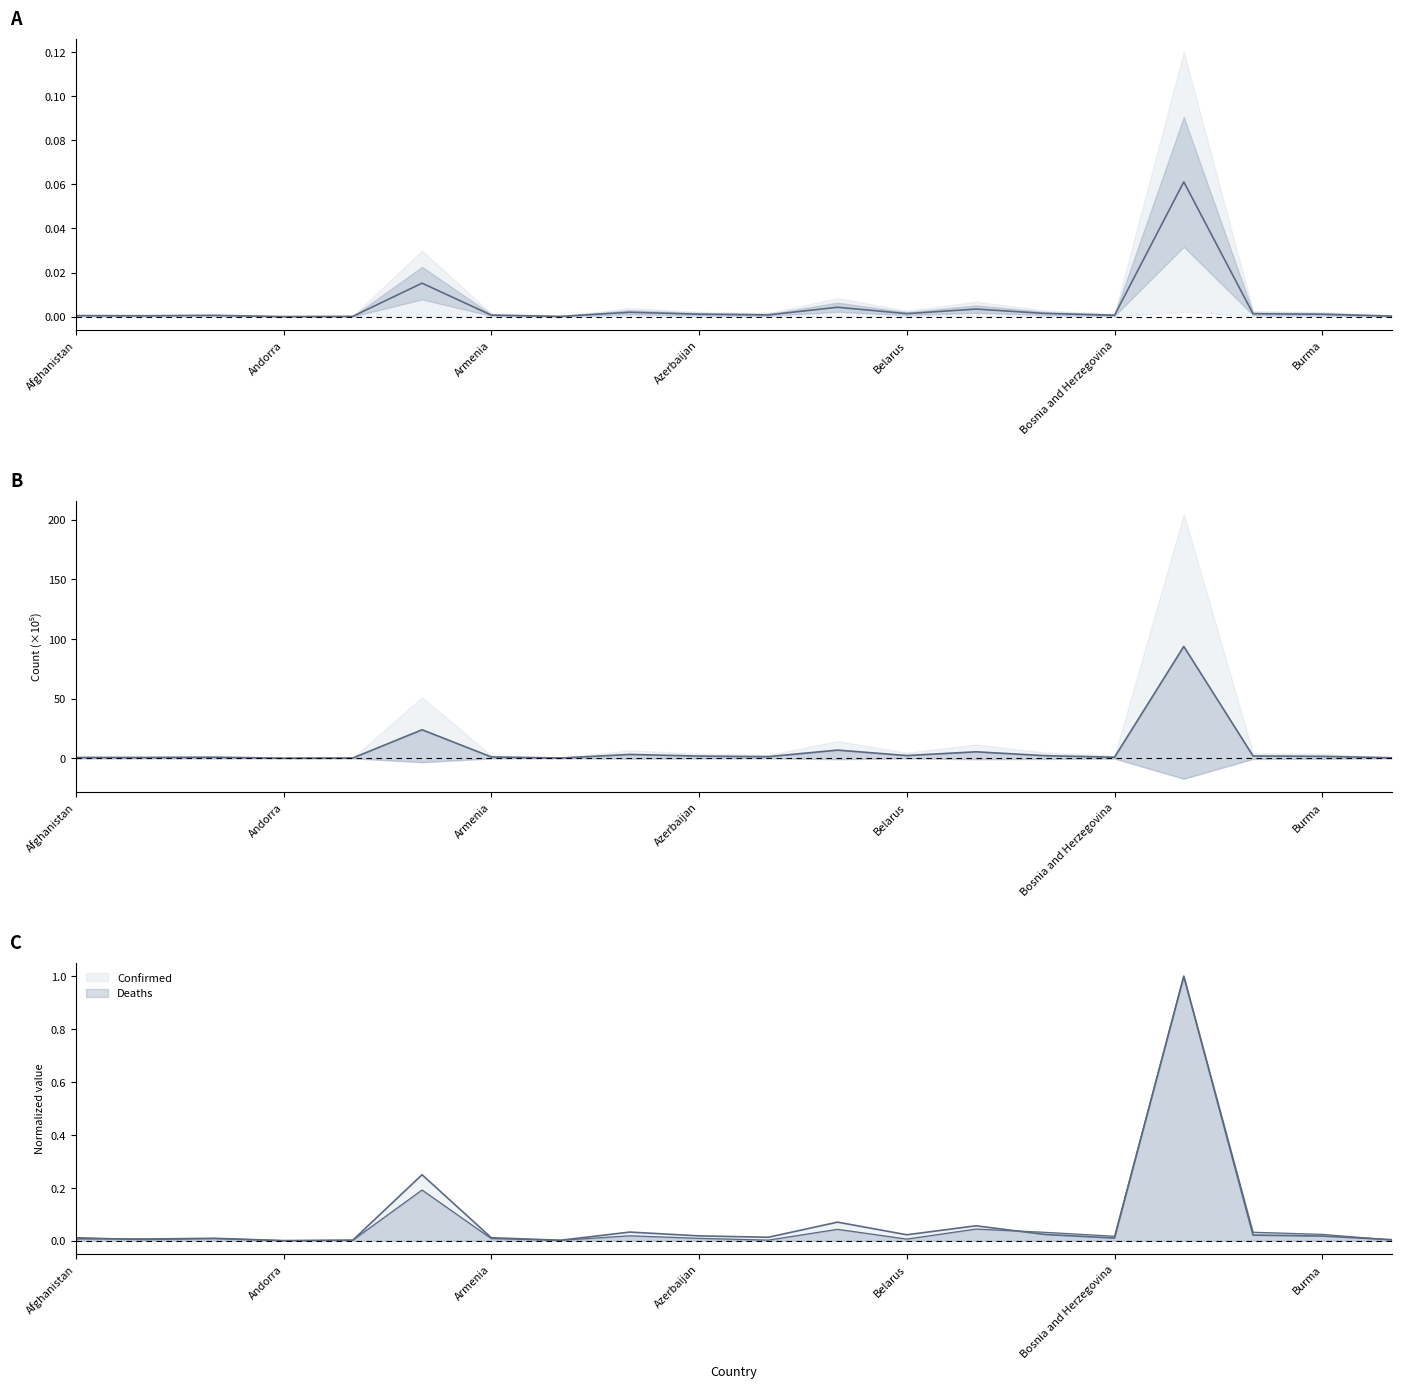

What is the highest value of the Mid series?

0.1